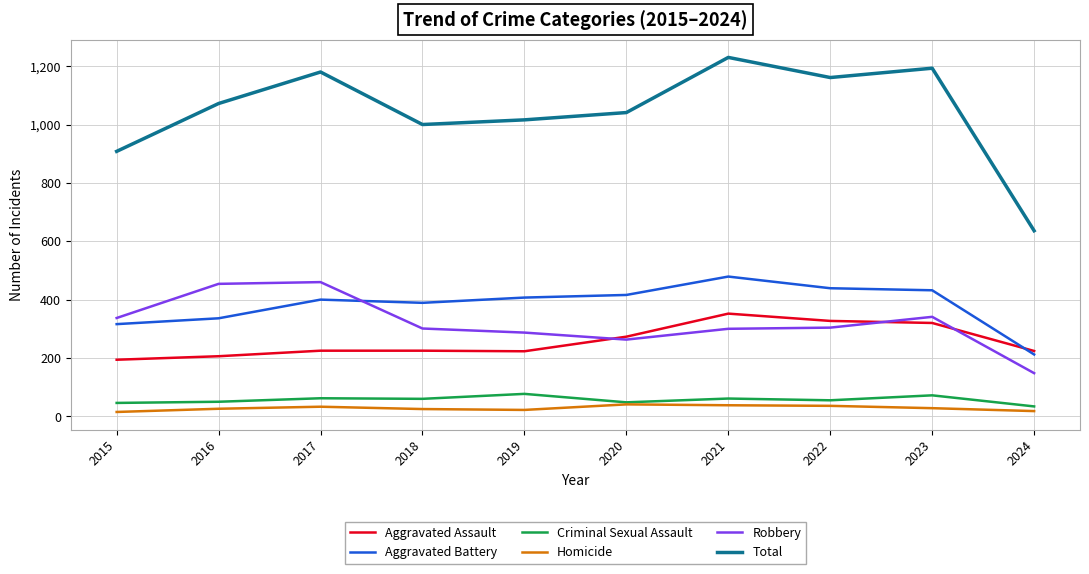

What is the maximum value for Total?

1230